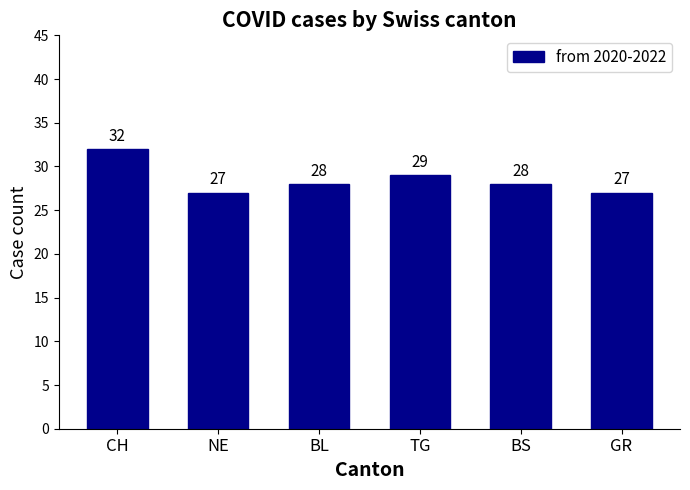

Approximately how many times larger is the value at BS compared to CH?

0.9